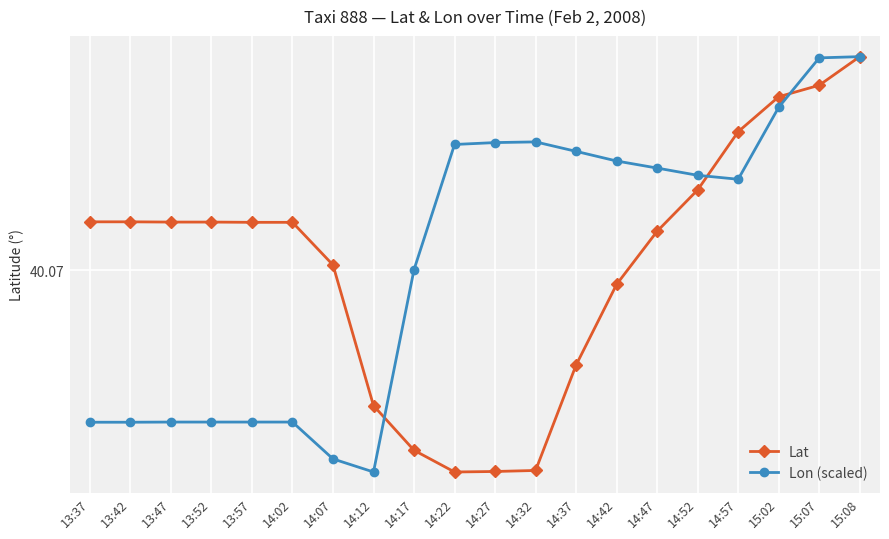

Is the value of Lon (scaled) at 15:07 greater than the value of Lat at 13:52?

Yes